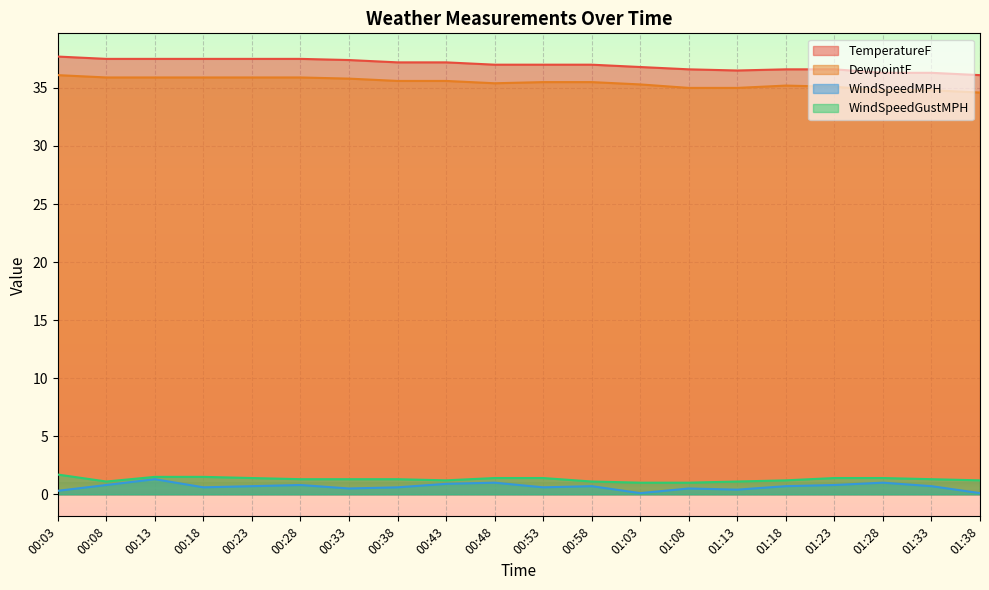

List the labels in order of WindSpeedGustMPH value, largest first.

00:03, 00:13, 00:18, 00:23, 00:48, 00:53, 01:23, 01:28, 00:28, 00:33, 00:38, 01:33, 00:43, 01:18, 01:38, 00:08, 00:58, 01:13, 01:03, 01:08